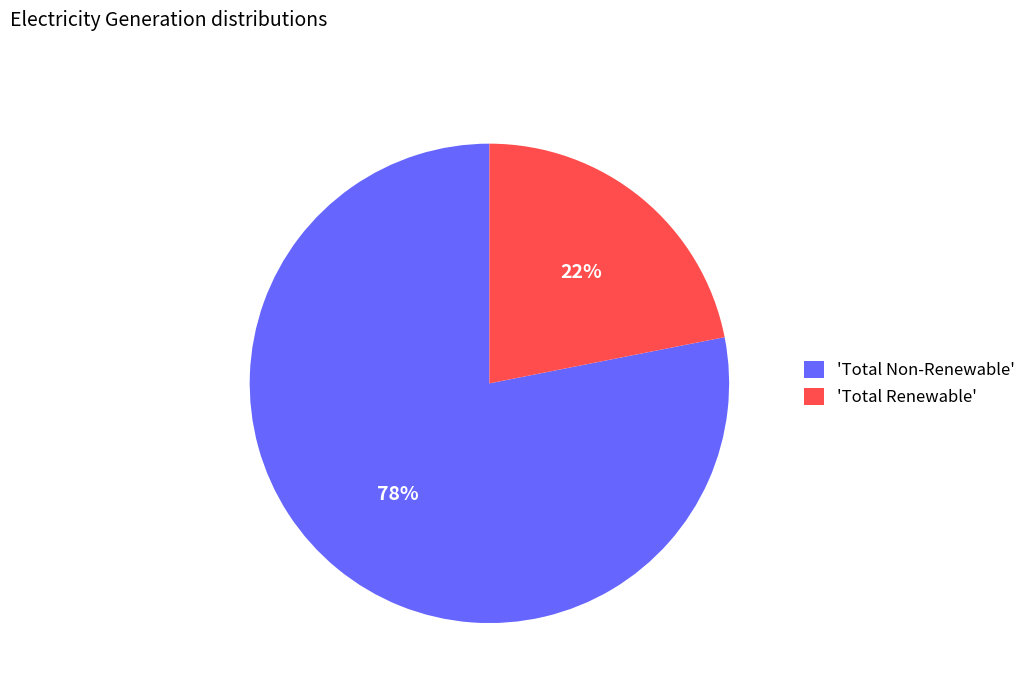

What percentage is the 'Total Non-Renewable' slice, to the nearest percent?

78%